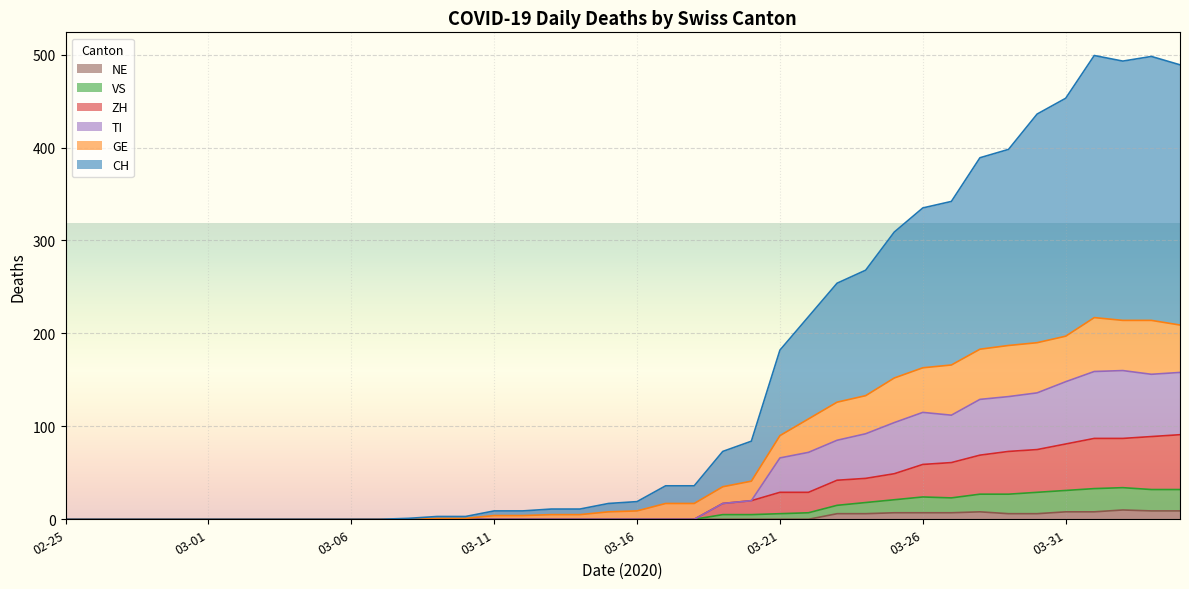

The NE series shows 12 at 2020-03-28. True or false?

False